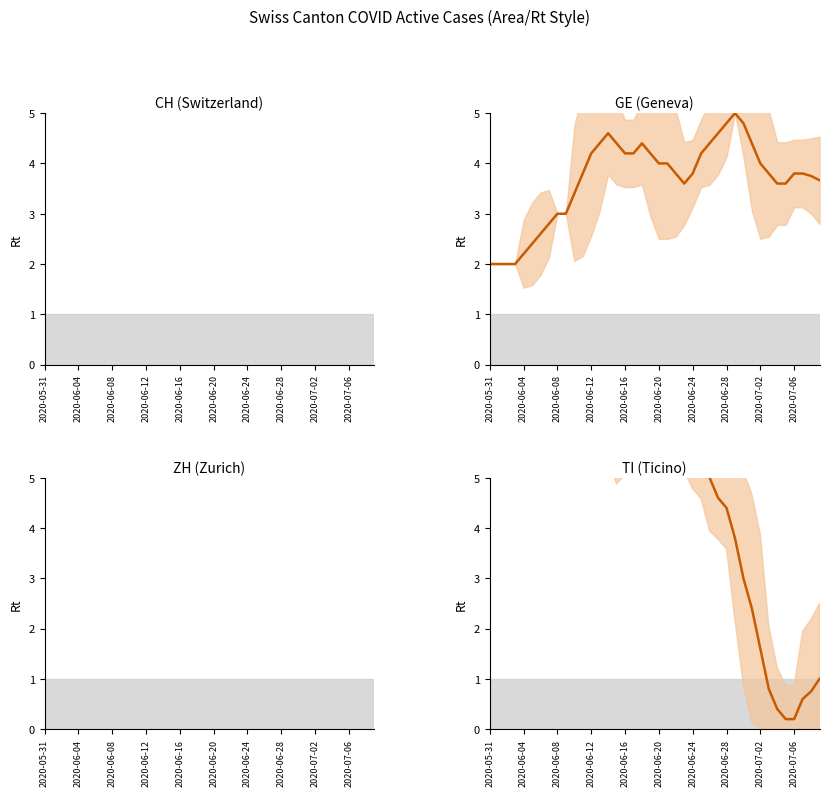

At how many categories does at least one series exceed 64?

40